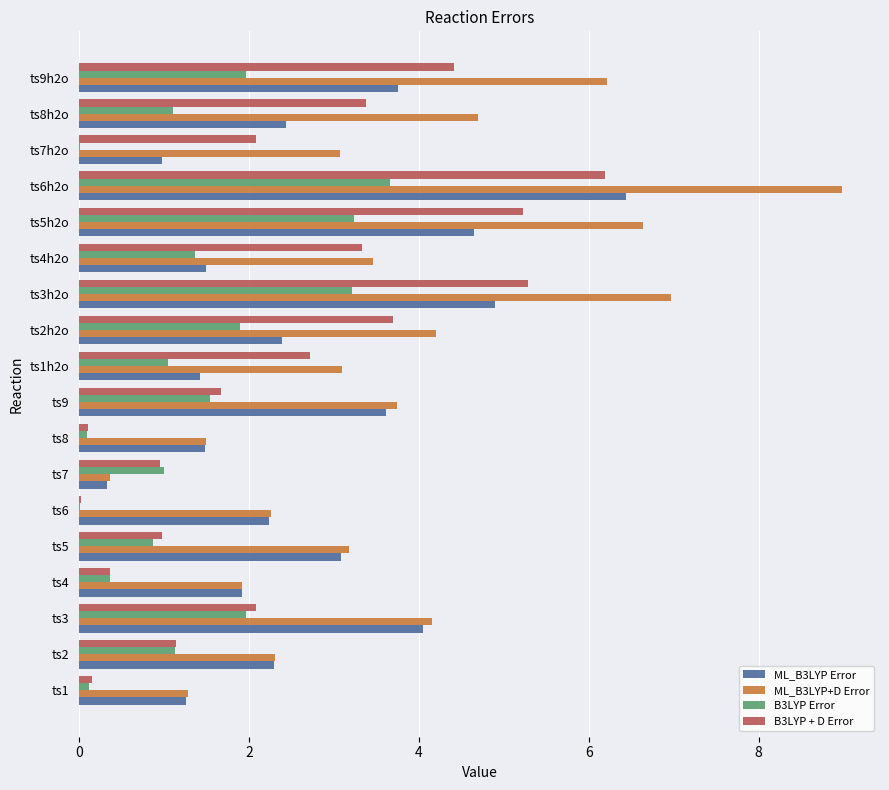

What is the sum of all B3LYP + D Error values?

43.8